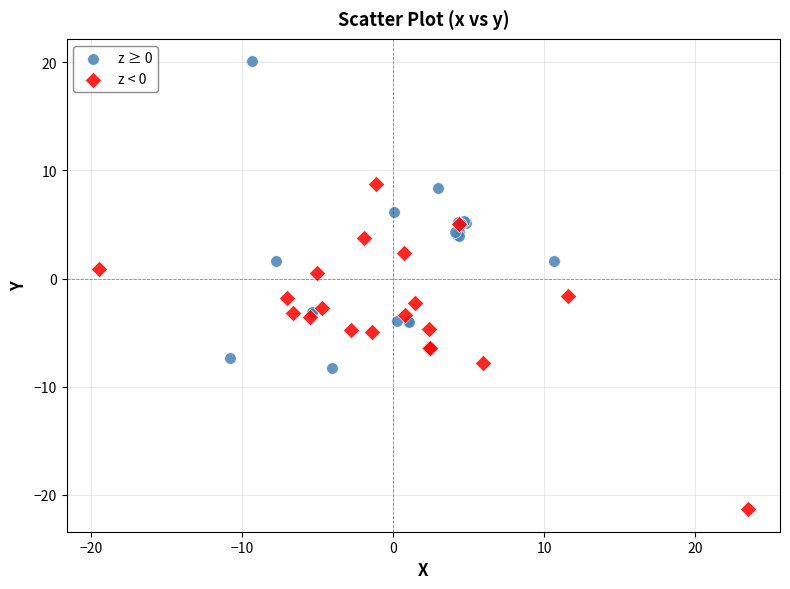

Which series contains the lowest Y value?

z < 0